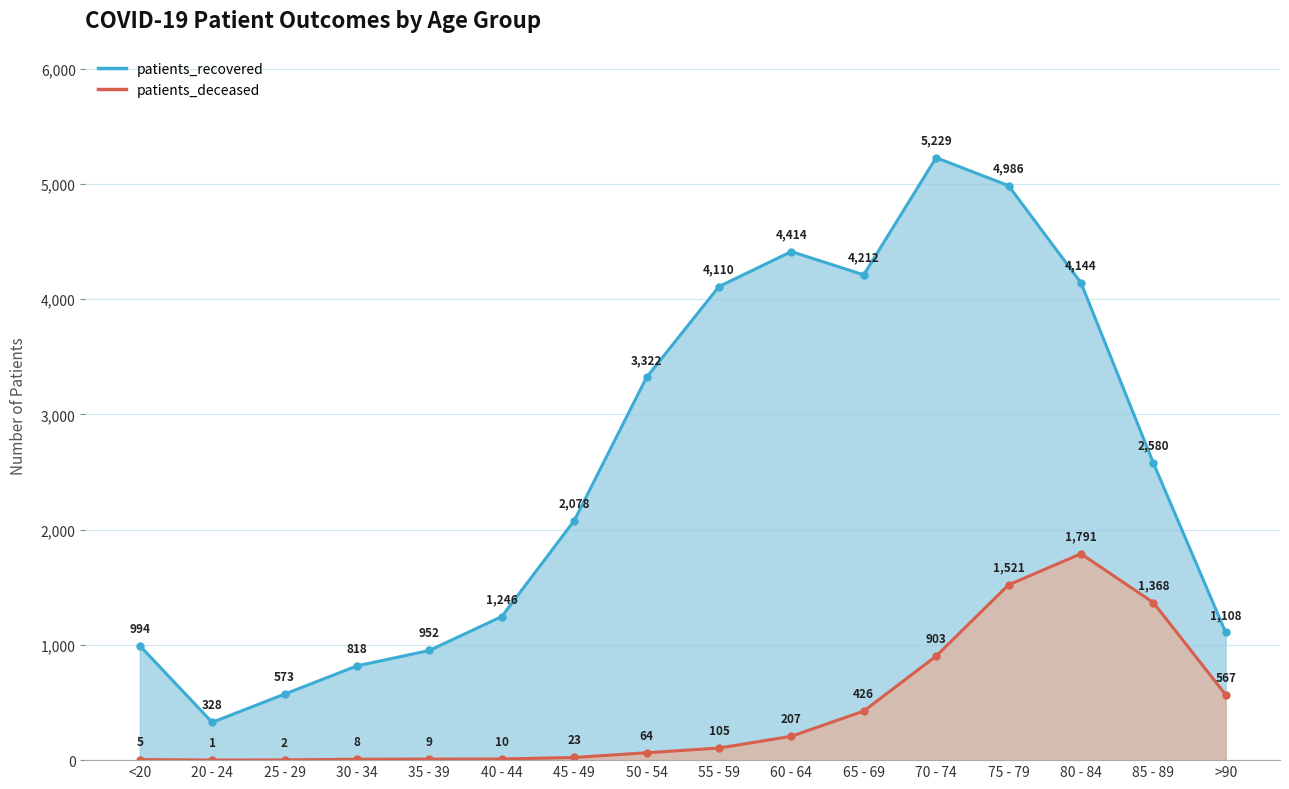

What is the value of the patients_deceased point at the 5th from the left?

9